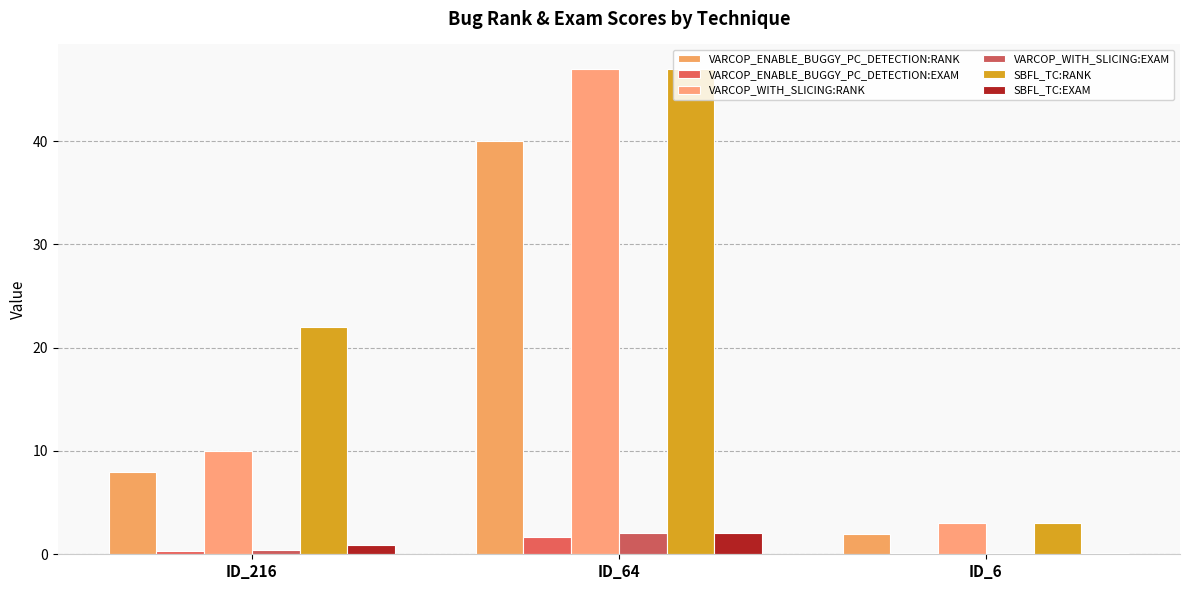

Count the number of categories in the chart.

3